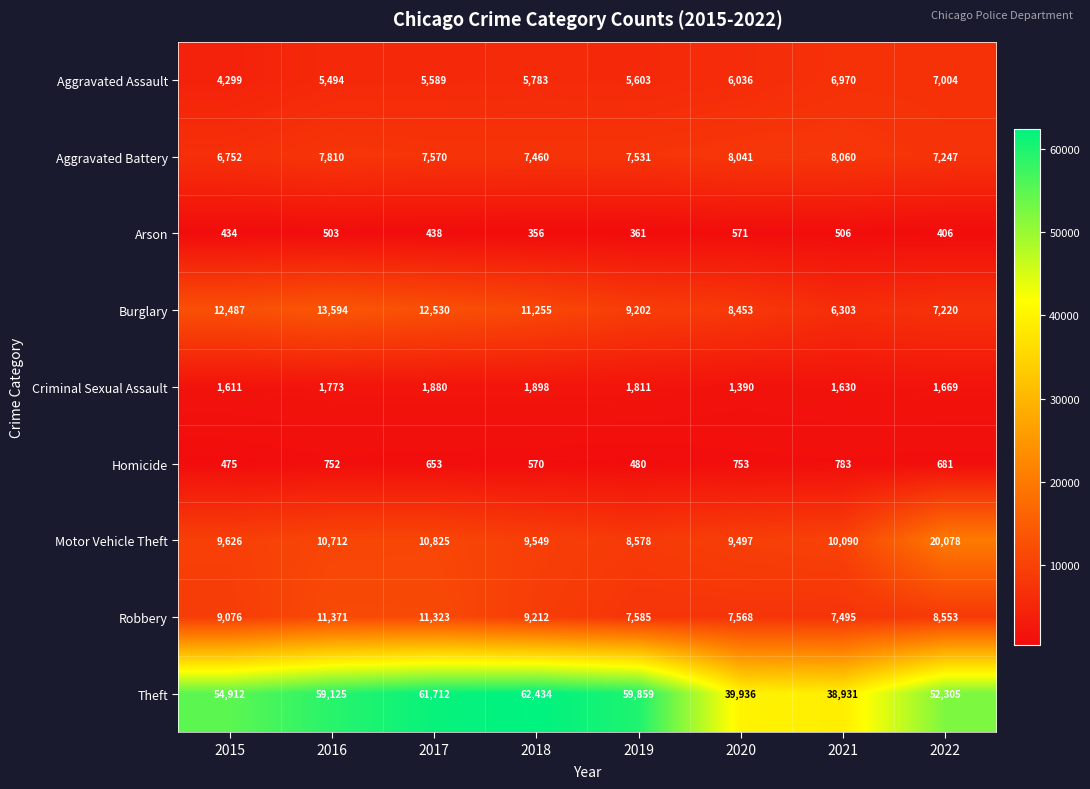

What is the difference between the maximum and minimum values in the Homicide series?

308